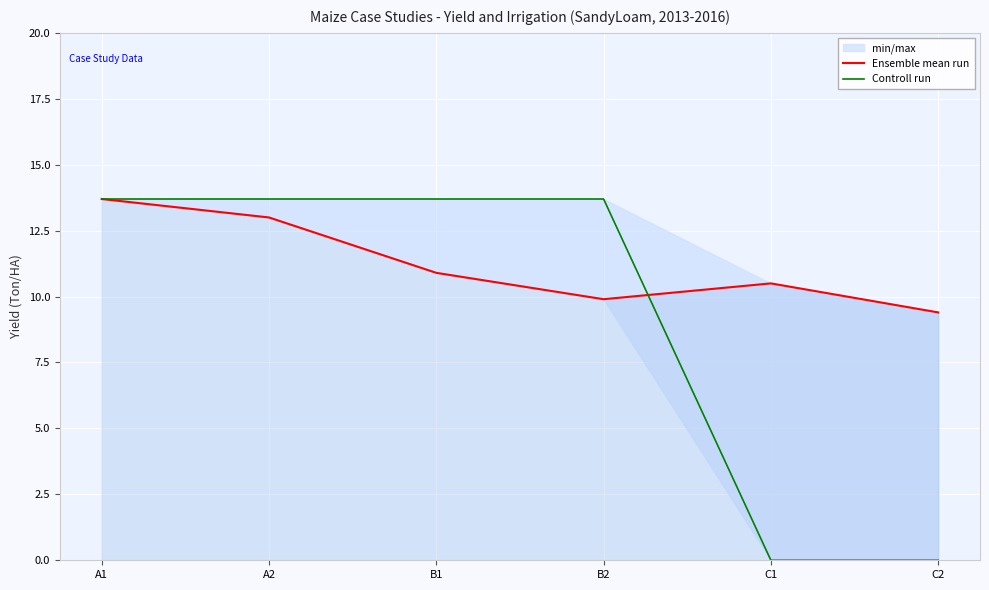

How many data points in Controll run are less than 13?

2